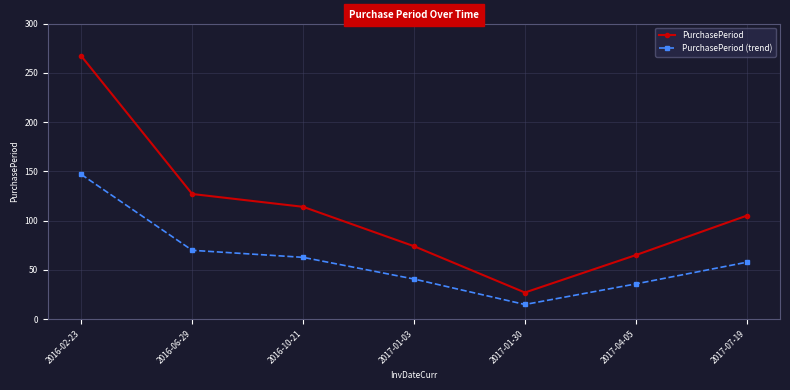

What position from the right is 2017-01-30?

3